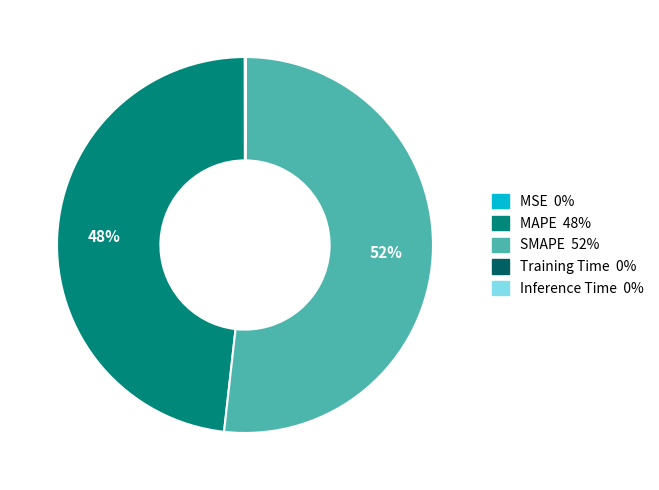

What is the largest slice in the pie chart?

SMAPE